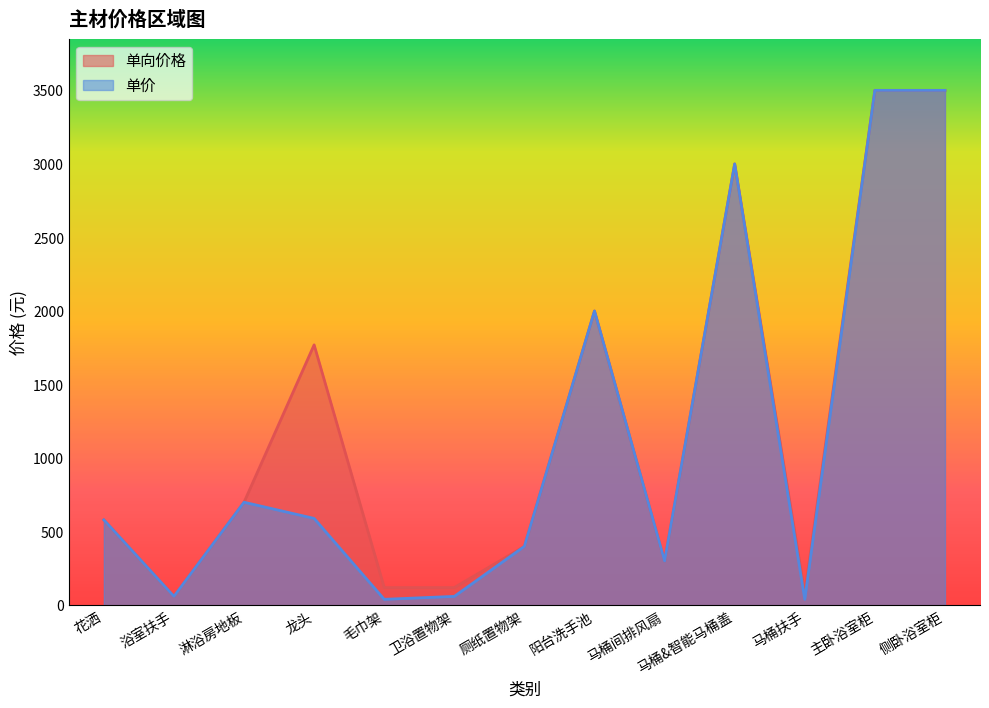

Is it true that 单价 equals 704 at 侧卧浴室柜?

False